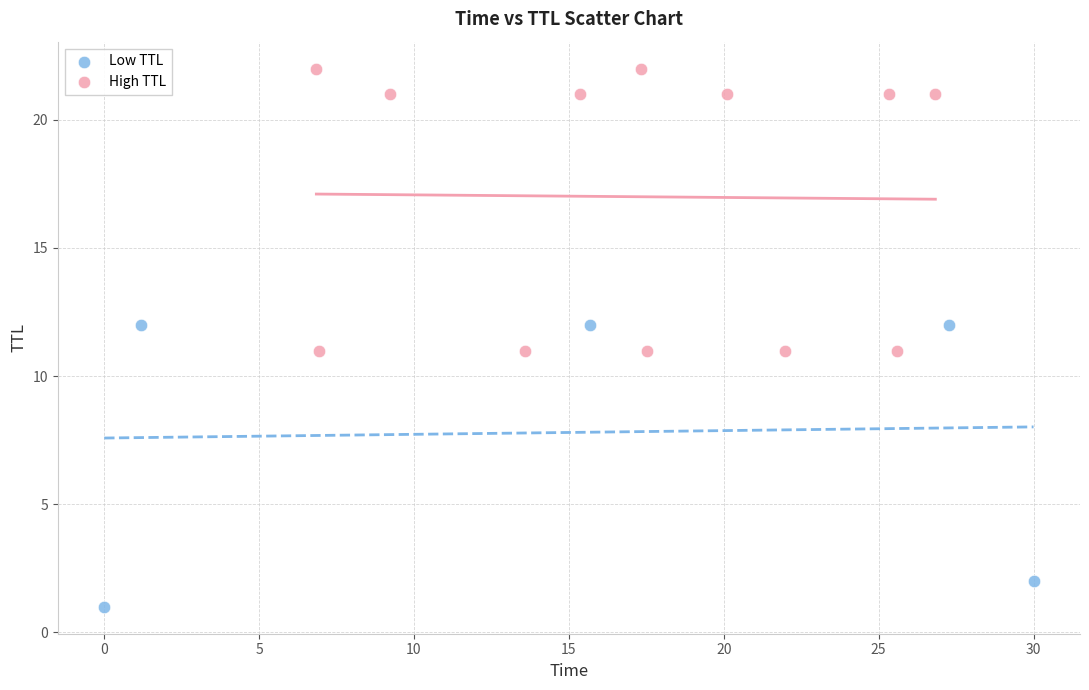

Which series reaches the maximum Y coordinate?

High TTL